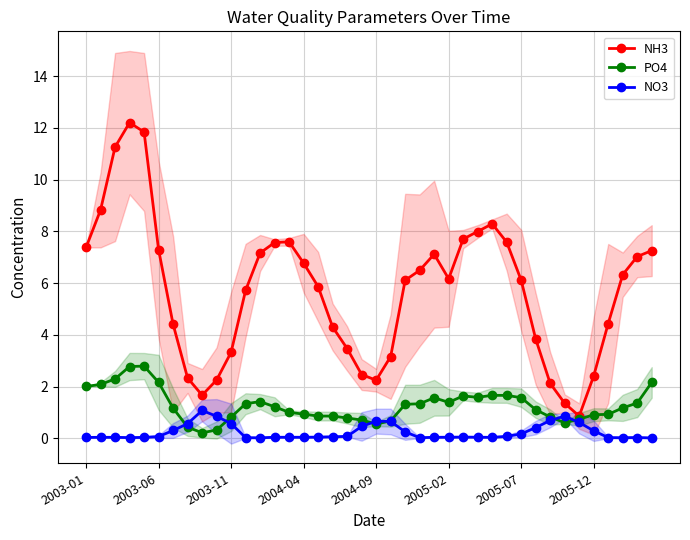

In NH3, how many points are higher than both neighbors (excluding endpoints)?

4